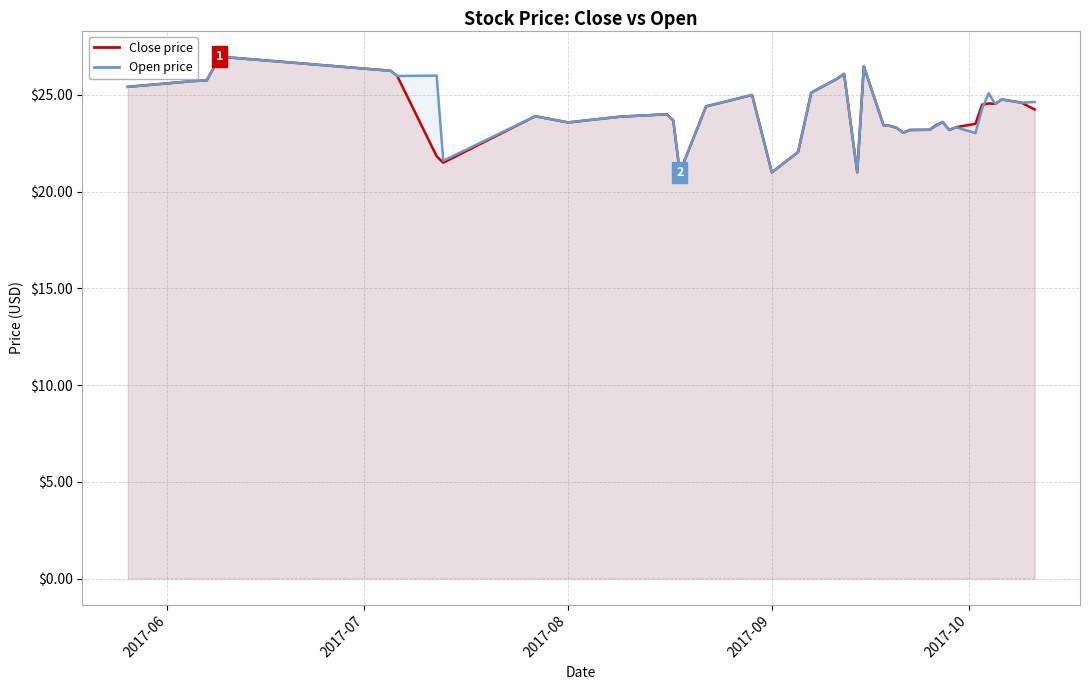

Reading left to right, list all the values displayed in this chart.

Close price: 25.4	25.7	25.8	27.0	26.2	26.0	21.8	21.5	23.9	23.6	23.9	24.0	23.7	21.0	24.4	25.0	21.0	22.1	25.1	25.9	26.1	21.0	26.5	23.4	23.4	23.3	23.1	23.2	23.2	23.4	23.6	23.2	23.3	23.5	24.5	24.6	24.5	24.8	24.6	24.2
Open price: 25.4	25.7	25.8	27.0	26.2	26.0	26.0	21.6	23.9	23.6	23.9	24.0	23.7	21.0	24.4	25.0	21.0	22.1	25.1	25.9	26.1	21.0	26.5	23.4	23.4	23.3	23.1	23.2	23.2	23.4	23.6	23.2	23.3	23.0	24.3	25.1	24.5	24.8	24.6	24.6